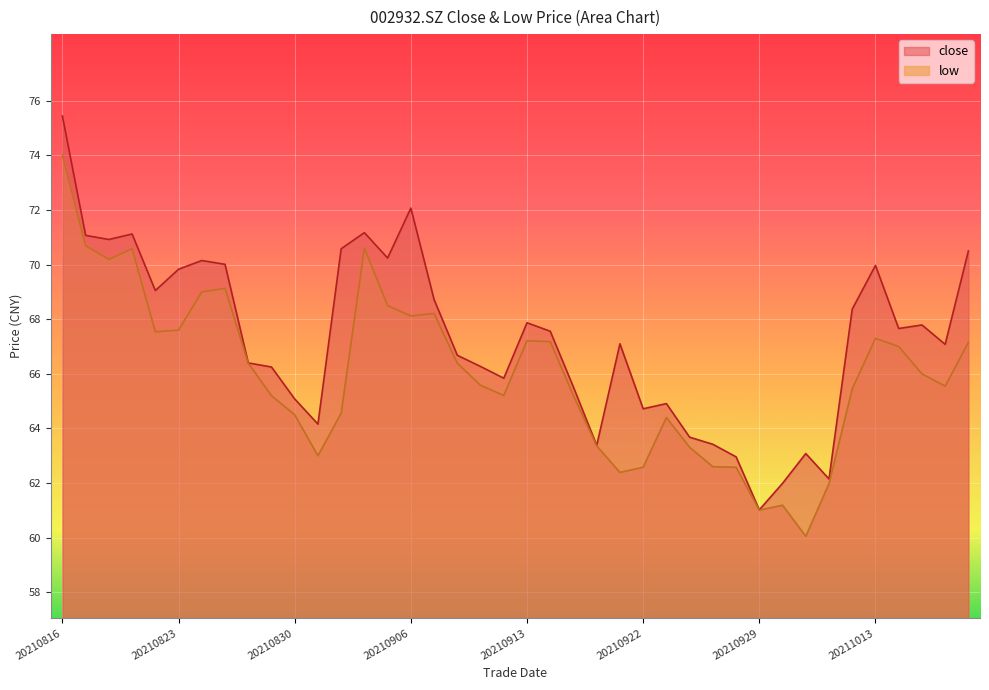

Reading left to right, extract all data points from this chart.

close: 75.4	71.1	70.9	71.1	69.0	69.8	70.2	70.0	66.4	66.2	65.1	64.2	70.6	71.2	70.2	72.1	68.7	66.7	66.3	65.8	67.9	67.6	65.5	63.4	67.1	64.7	64.9	63.7	63.4	63.0	61.0	62.0	63.1	62.1	68.4	70.0	67.7	67.8	67.1	70.5
low: 74.0	70.7	70.2	70.6	67.5	67.6	69.0	69.1	66.4	65.2	64.5	63.0	64.6	70.6	68.5	68.1	68.2	66.4	65.6	65.2	67.2	67.2	65.2	63.4	62.4	62.6	64.4	63.3	62.6	62.6	61.0	61.2	60.0	62.0	65.5	67.3	67.0	66.0	65.5	67.2